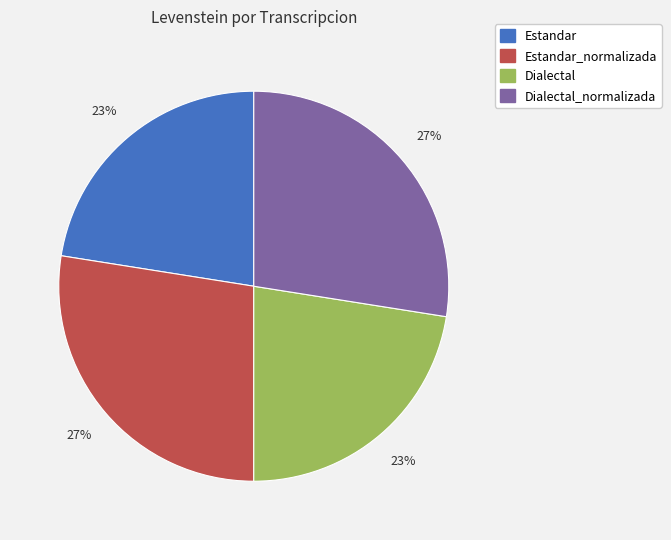

Does any single category account for the majority?

No